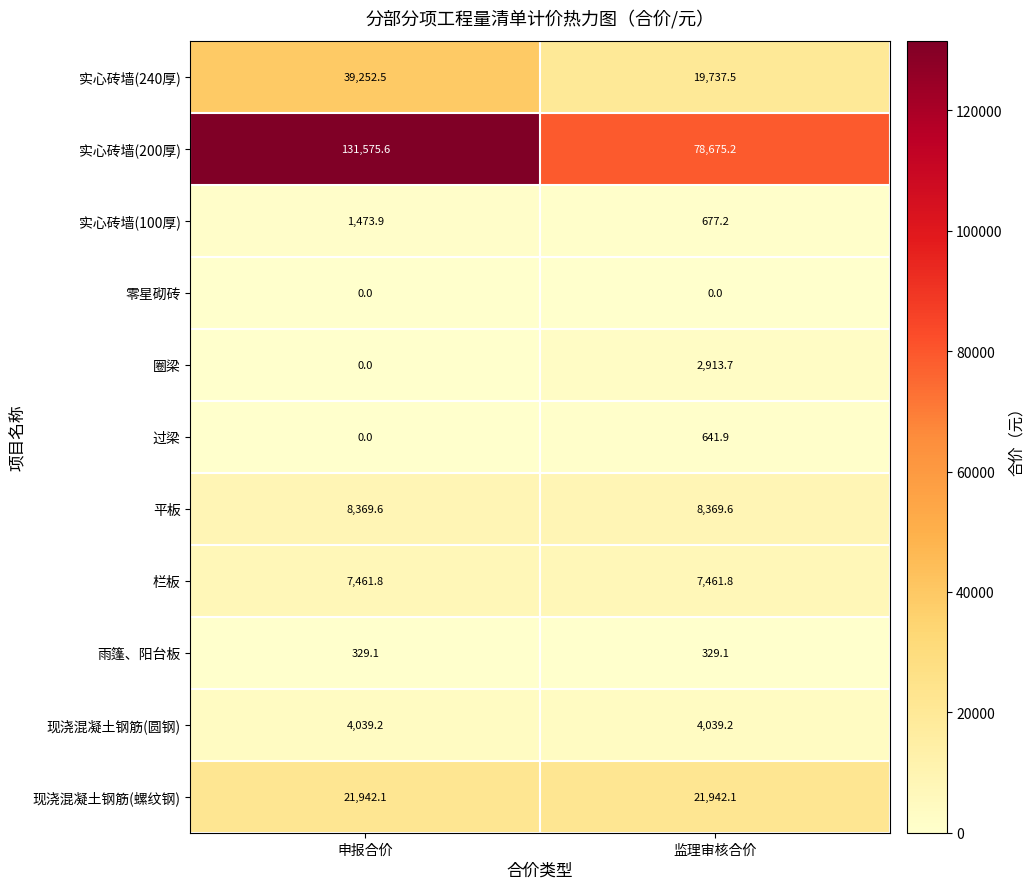

The value of 实心砖墙(100厚) at 申报合价 is 1473.9. True or false?

True